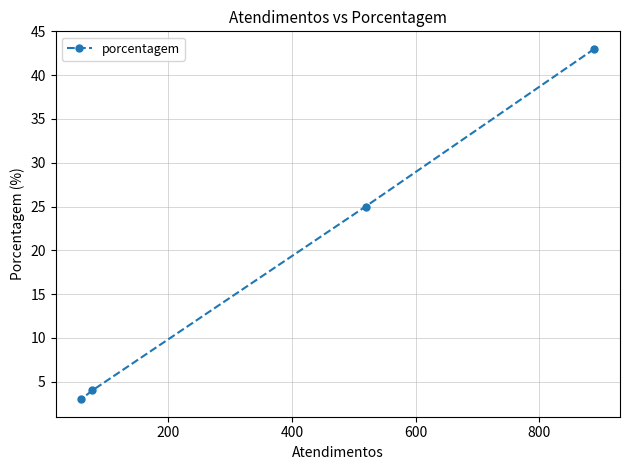

What is the greatest value displayed?

43